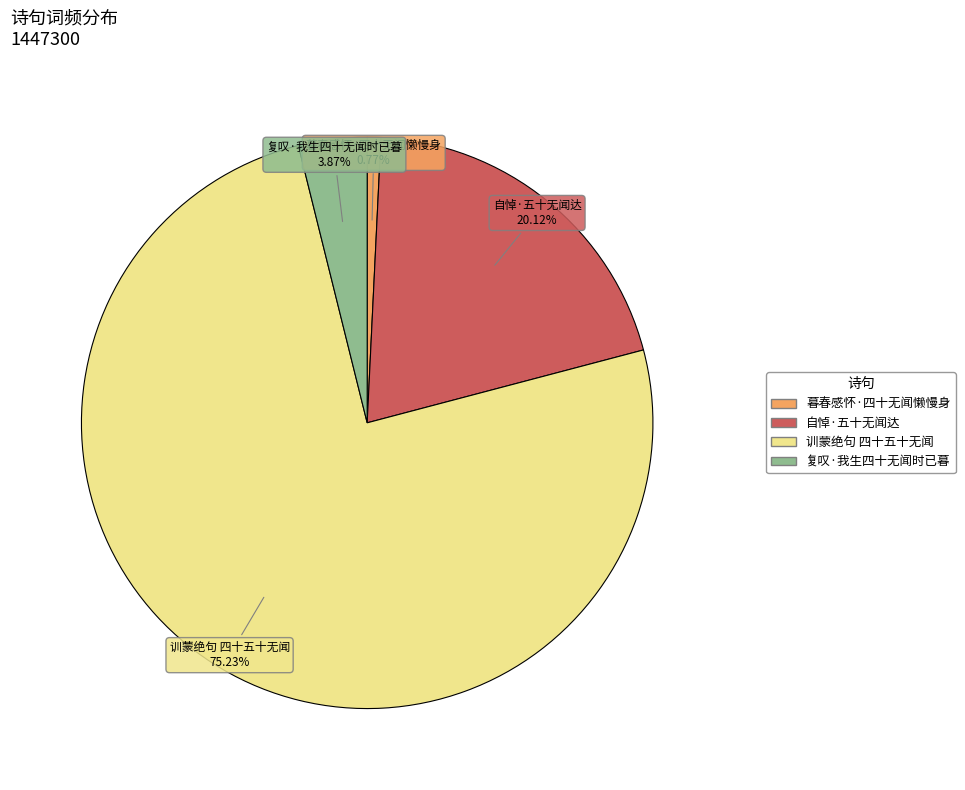

Does 训蒙绝句 四十五十无闻 represent more than half of the total?

Yes